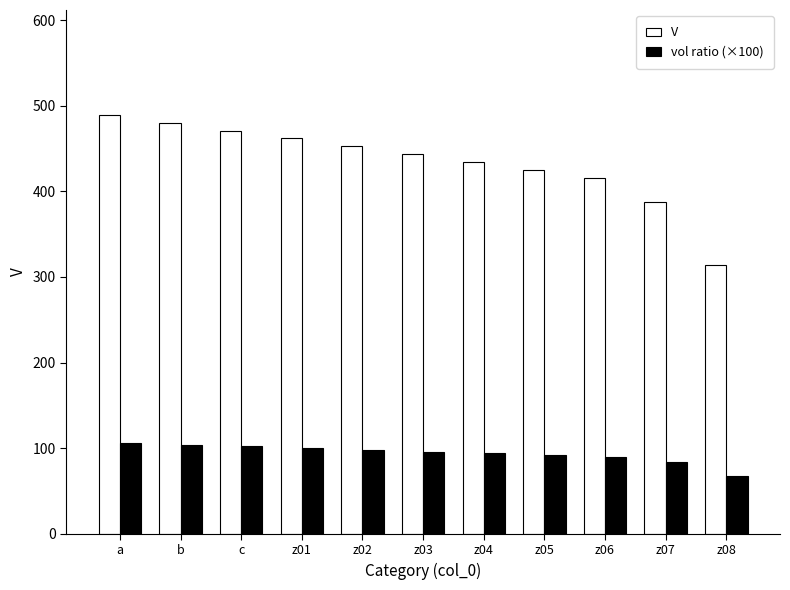

What is the difference between the highest and lowest values at a?

383.5